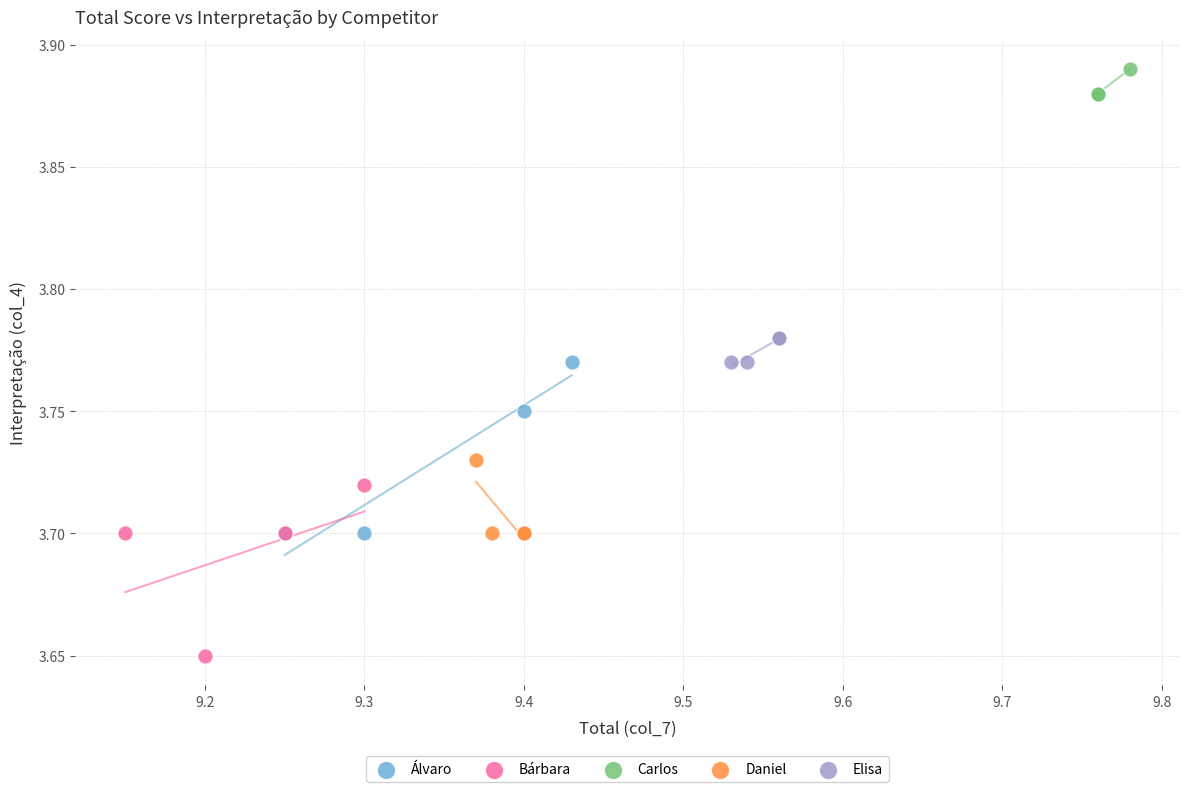

Which series reaches the maximum Y coordinate?

Carlos